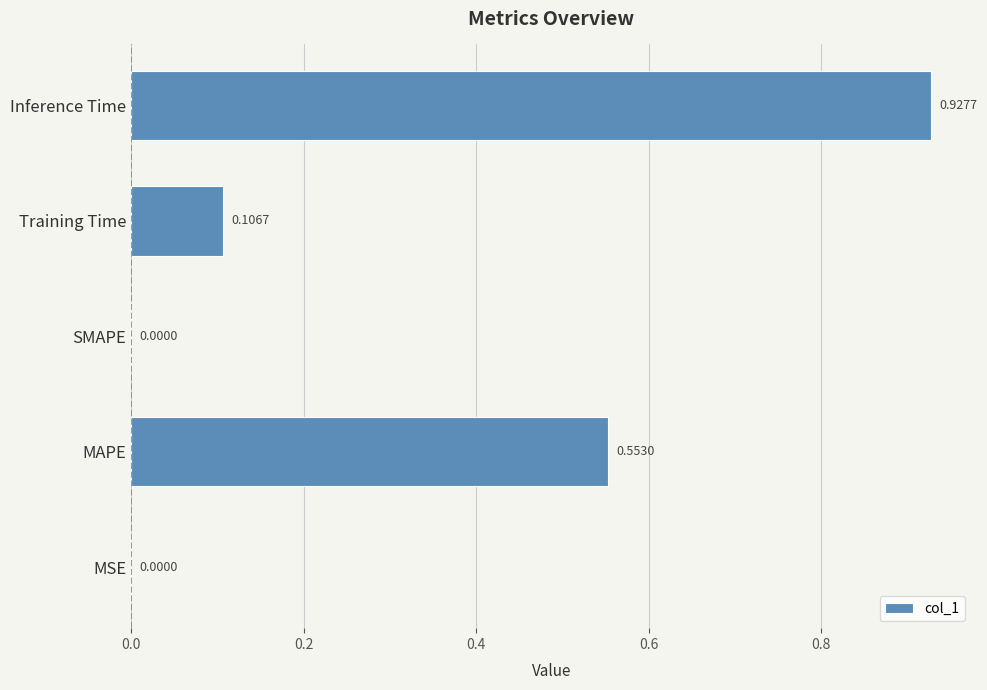

Which category has the highest value across all series?

Inference Time